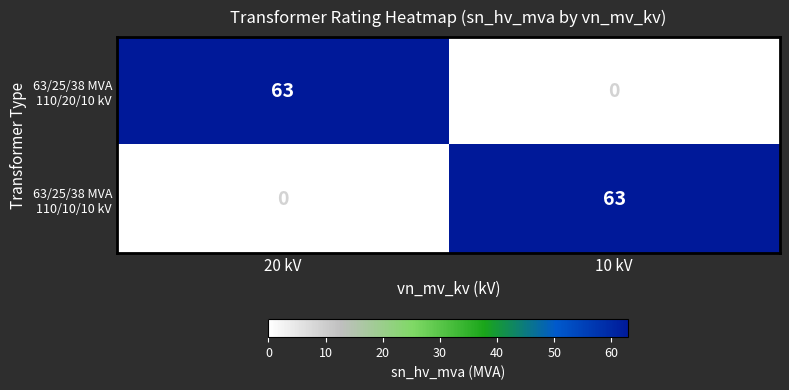

What is the total value across all series at 10 kV?

63